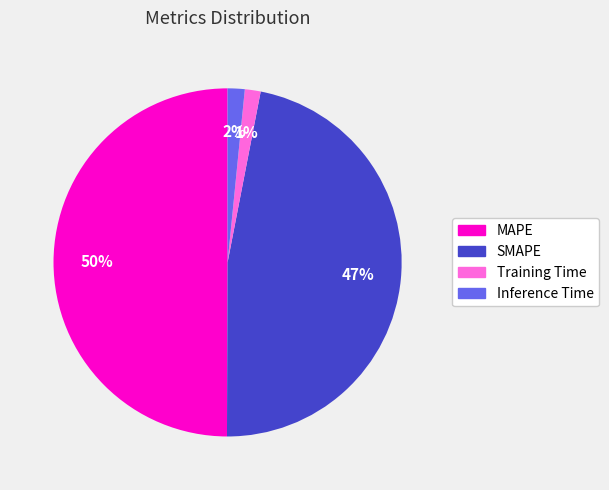

True or false: SMAPE accounts for 47% of the total.

True